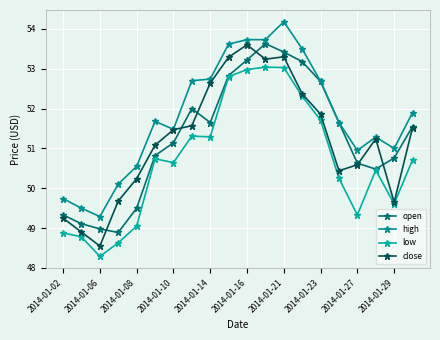

Reading right to left, what are all the values shown in this chart?

open: 51.5	50.8	50.5	50.6	51.6	52.7	53.2	53.4	53.6	53.2	52.8	51.6	52.0	51.1	50.8	49.5	48.9	49.0	49.1	49.3
high: 51.9	51.0	51.3	51.0	51.6	52.7	53.5	54.2	53.7	53.7	53.6	52.7	52.7	51.5	51.7	50.5	50.1	49.3	49.5	49.7
low: 50.7	49.6	50.5	49.3	50.2	51.7	52.3	53.0	53.0	53.0	52.8	51.3	51.3	50.6	50.7	49.0	48.6	48.3	48.8	48.9
close: 51.5	49.6	51.2	50.6	50.4	51.9	52.4	53.3	53.2	53.6	53.3	52.6	51.6	51.5	51.1	50.2	49.7	48.5	48.9	49.2